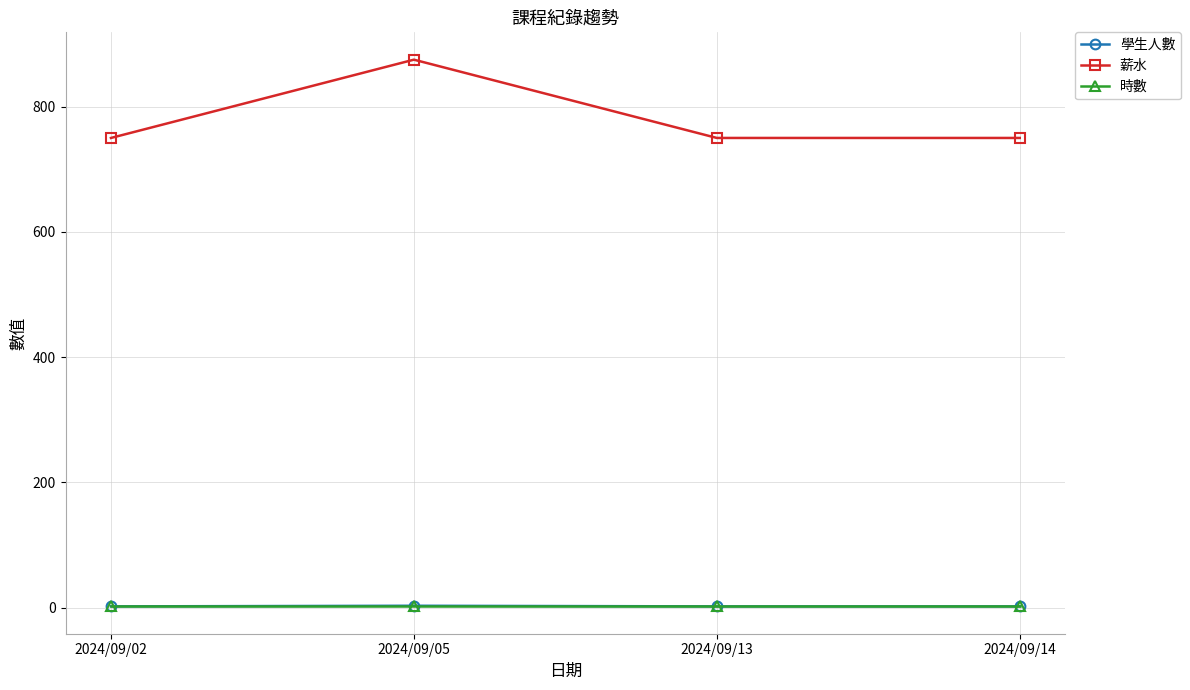

Count the number of categories in the chart.

4